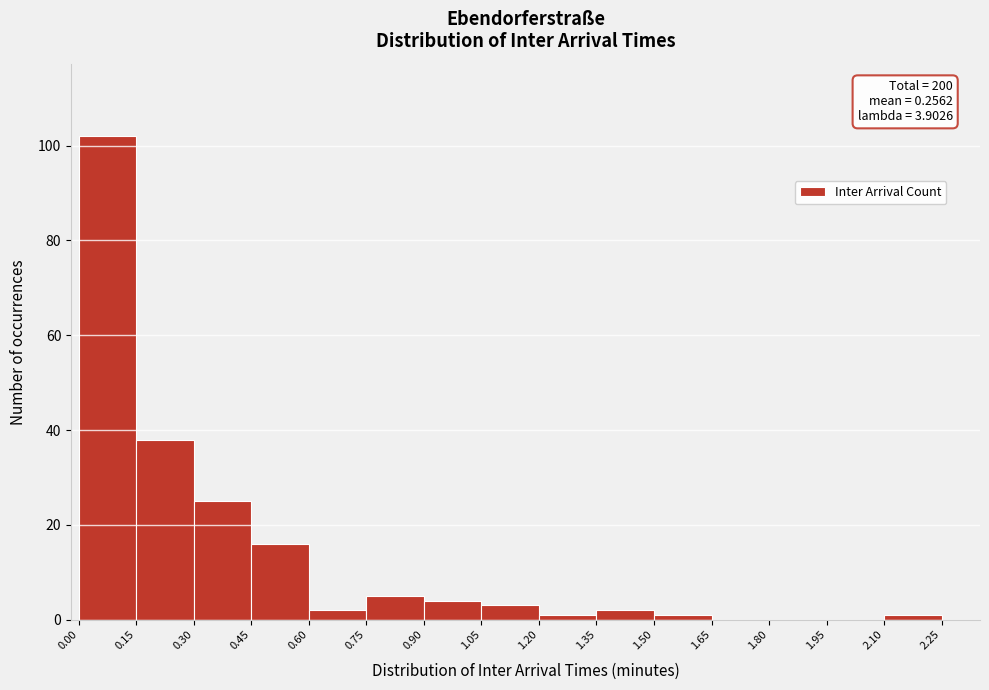

Over which range of the x-axis is the bar tallest?

0.00 to 0.15